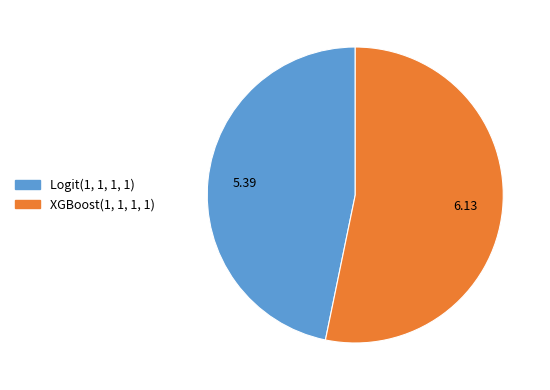

The Logit(1, 1, 1, 1) slice represents 55% of the pie. True or false?

False